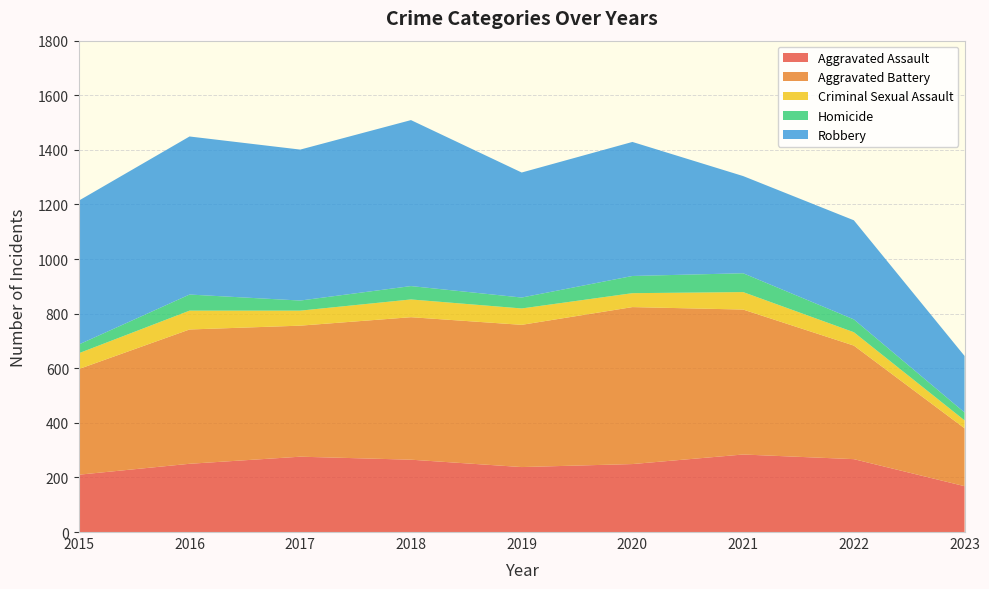

Reading right to left, list all the values displayed in this chart.

Aggravated Assault: 168	267	284	249	238	265	276	250	210
Aggravated Battery: 212	416	531	575	521	522	480	492	387
Criminal Sexual Assault: 29	49	64	51	60	65	55	69	58
Homicide: 29	47	69	63	40	49	37	59	32
Robbery: 207	363	356	491	458	608	553	579	527